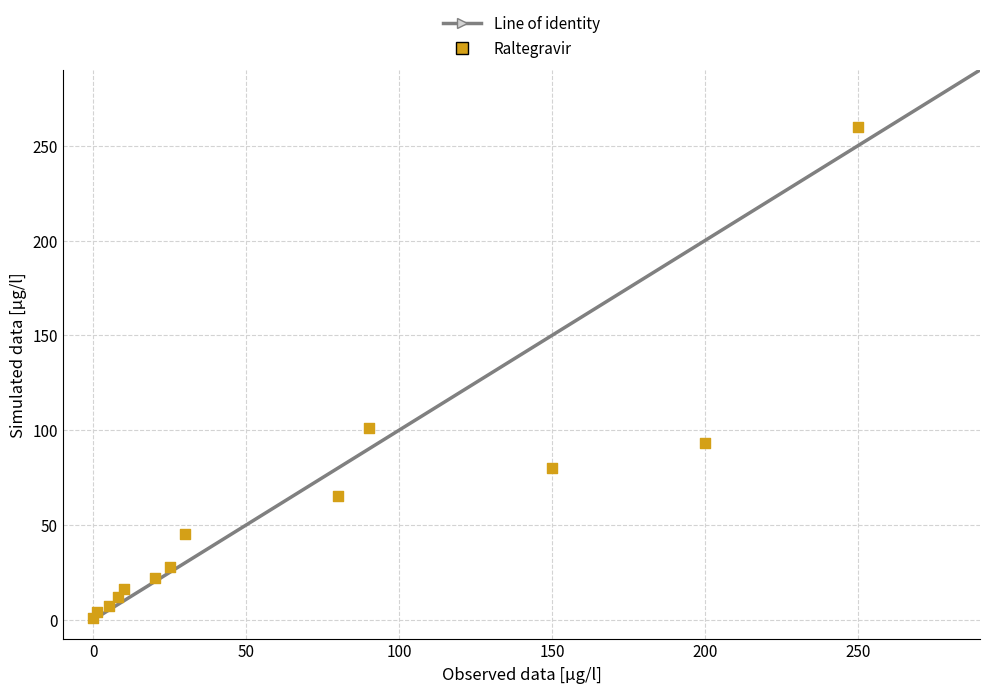

What is the range of X values (max minus min)?

250